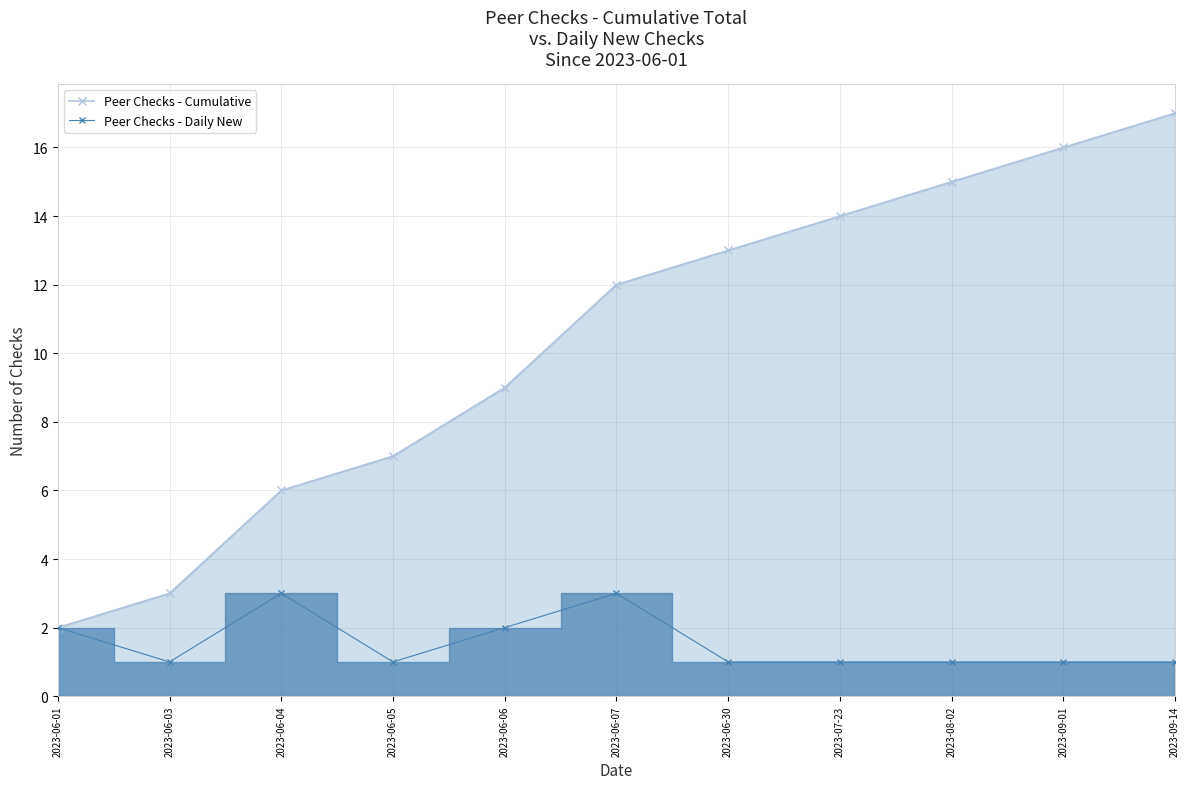

What are all the series names shown in the legend?

Peer Checks - Cumulative, Peer Checks - Daily New